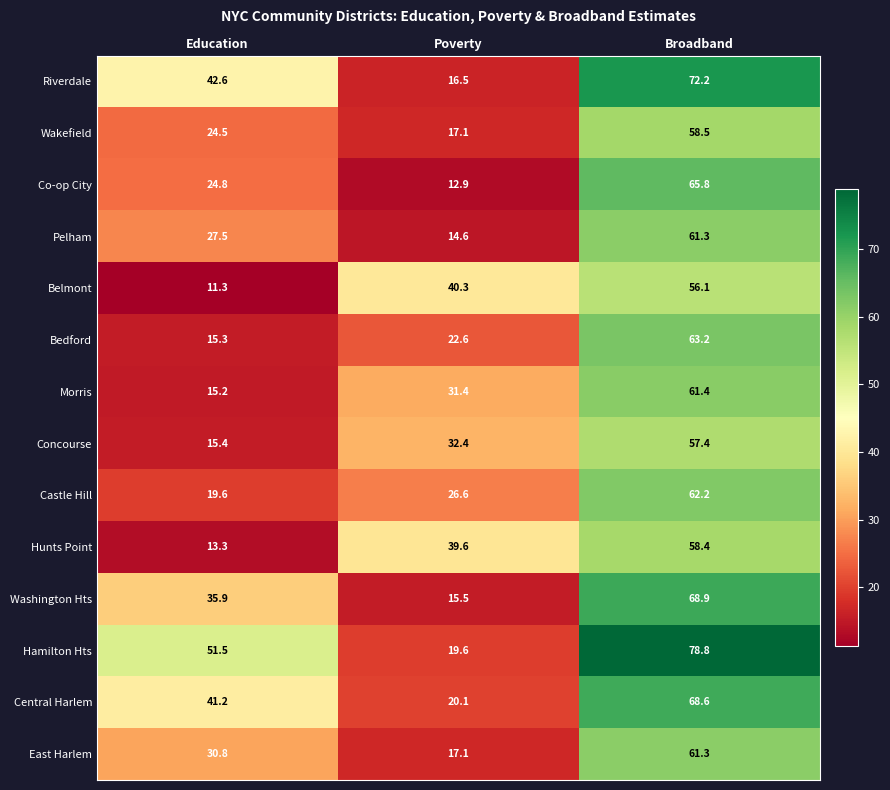

What is the difference between the highest and lowest values at Poverty?

27.4